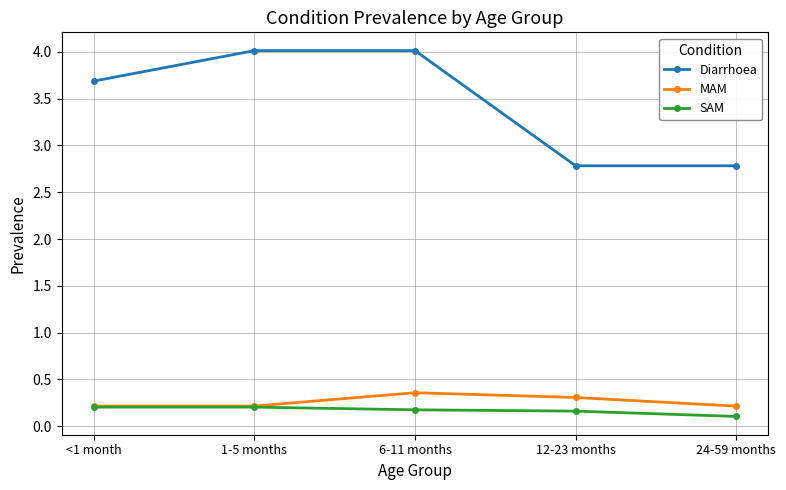

What is the difference between the maximum and second lowest values in the Diarrhoea series?

1.2